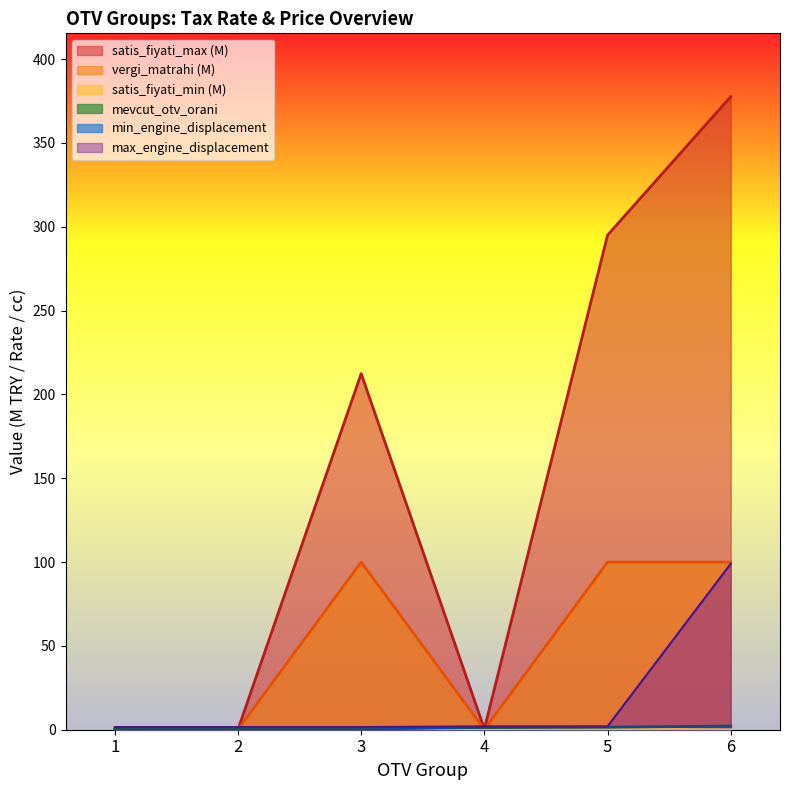

What is the approximate value at 4?

1.3